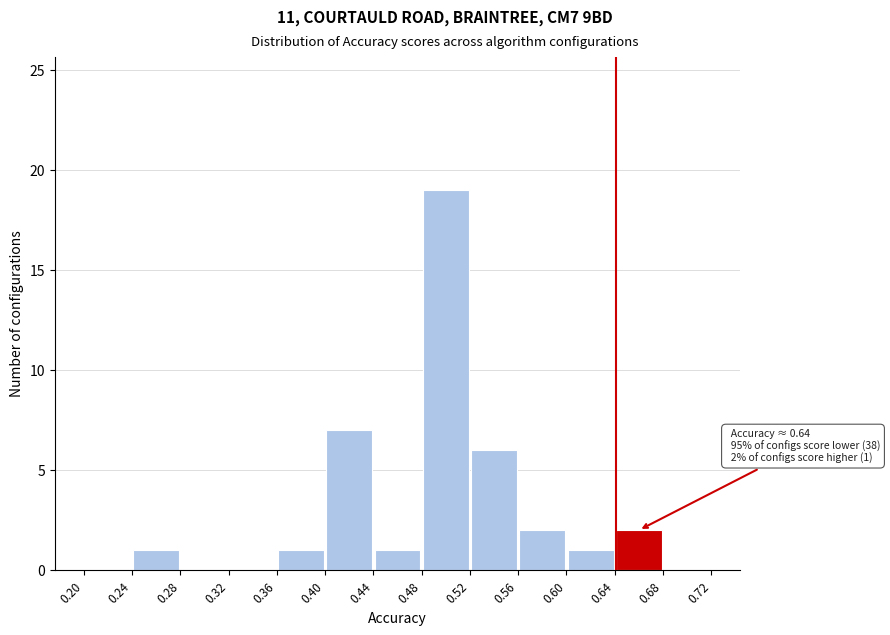

Which range on the x-axis has the tallest bar?

0.48 to 0.52